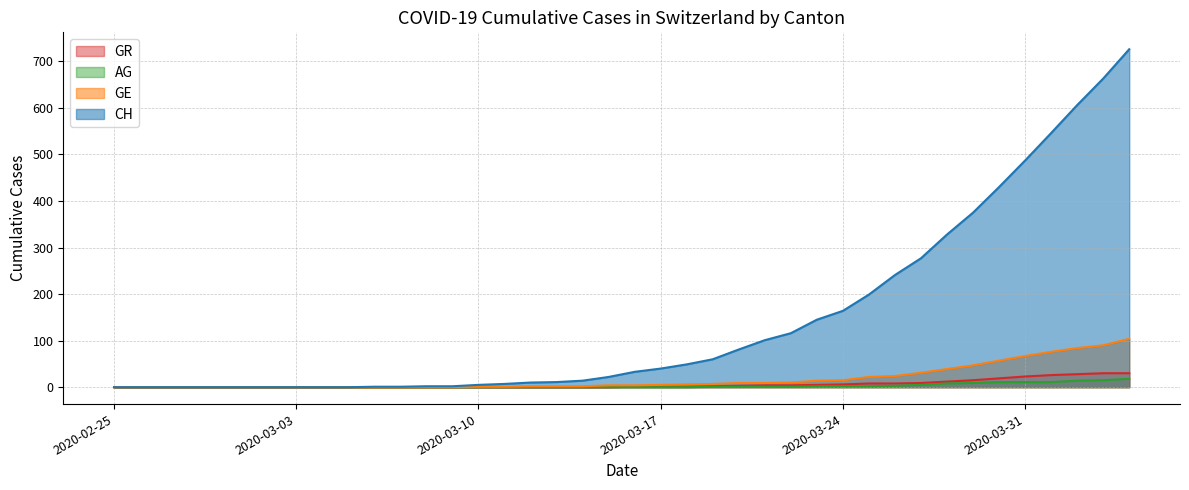

What is the sum of all GE values?

732